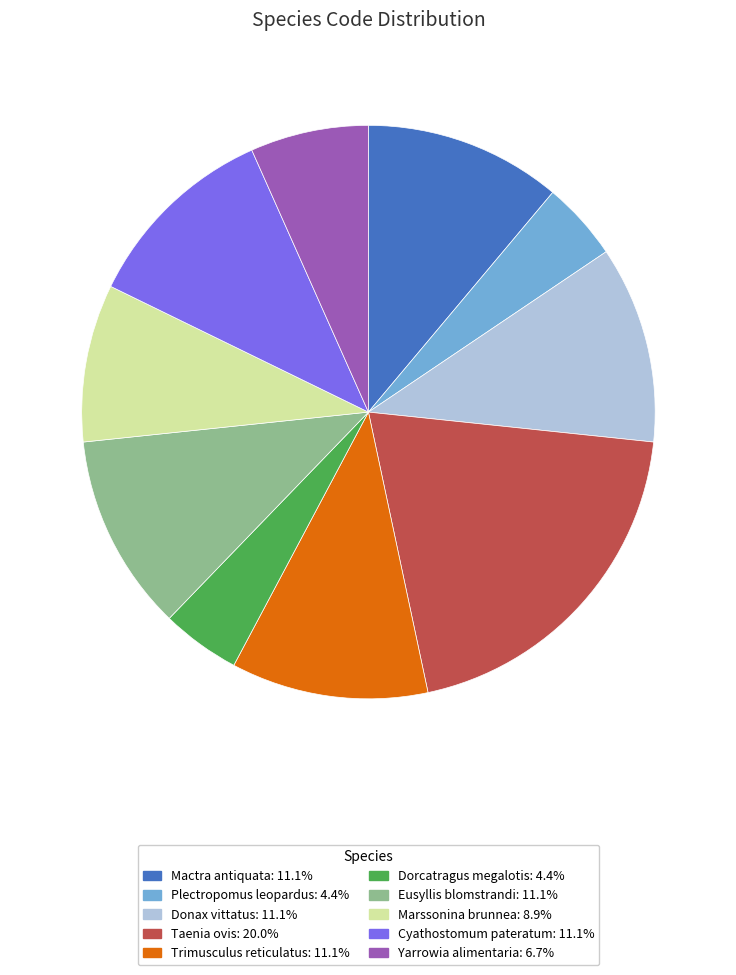

Does Cyathostomum pateratum account for over 50% of the chart?

No